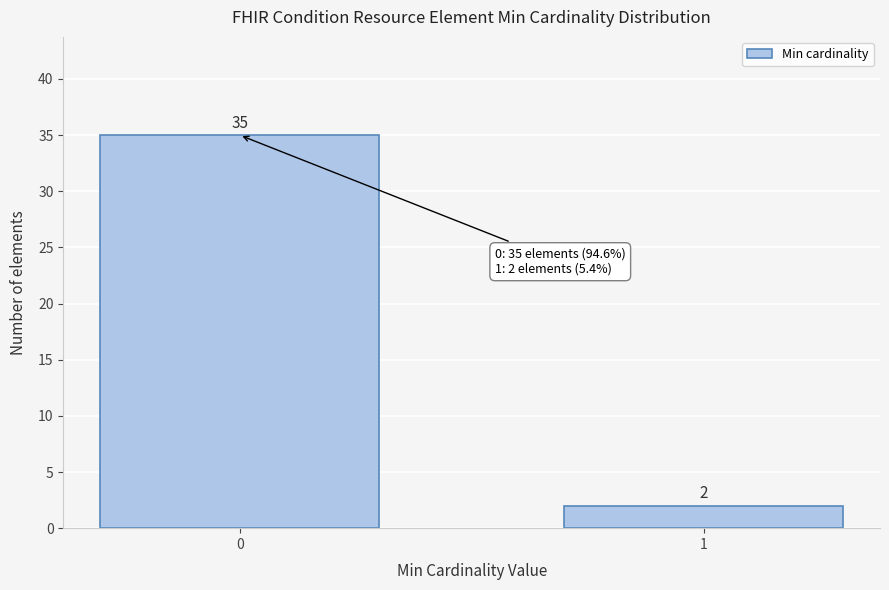

Reading right to left, list all the values displayed in this chart.

1=2	0=35